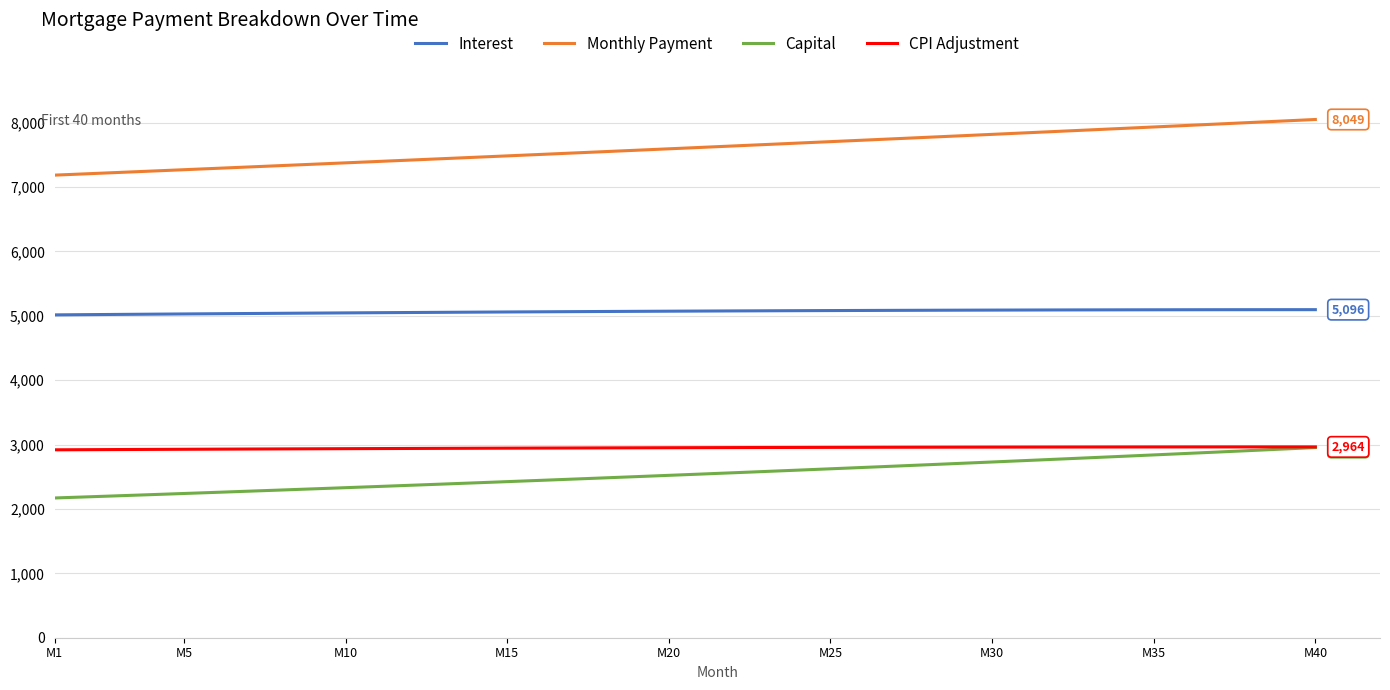

True or false: Interest and Capital cross at least once.

False